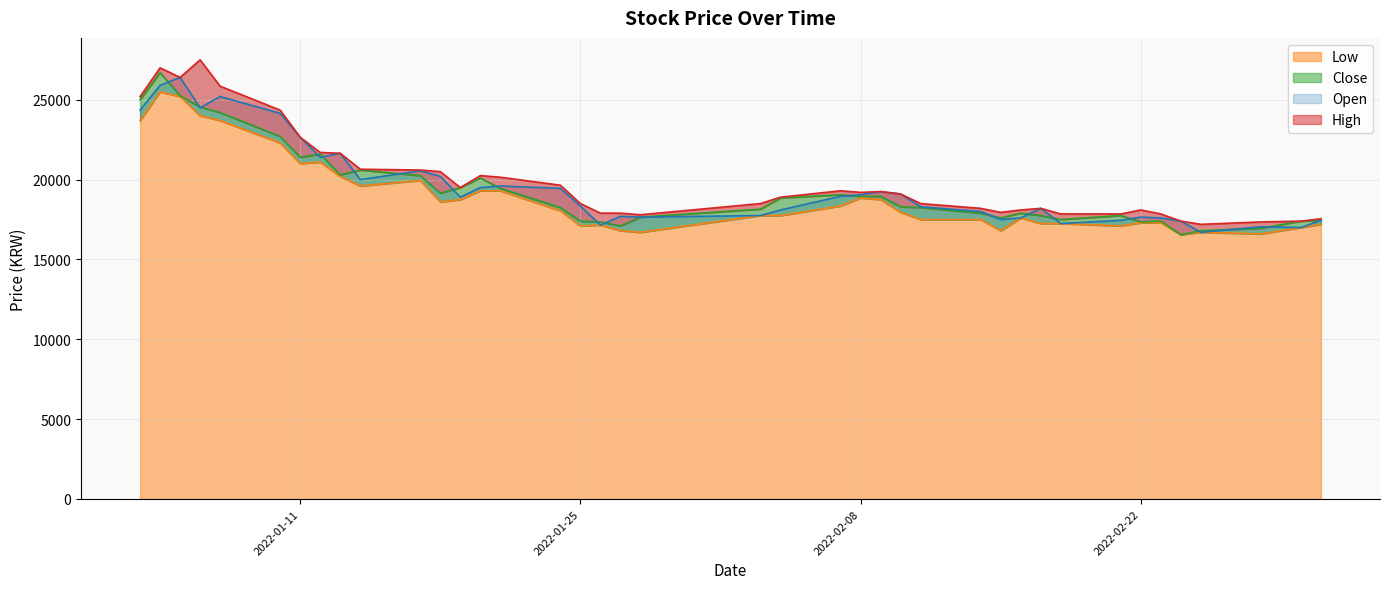

What is the average value of the High series?

19986